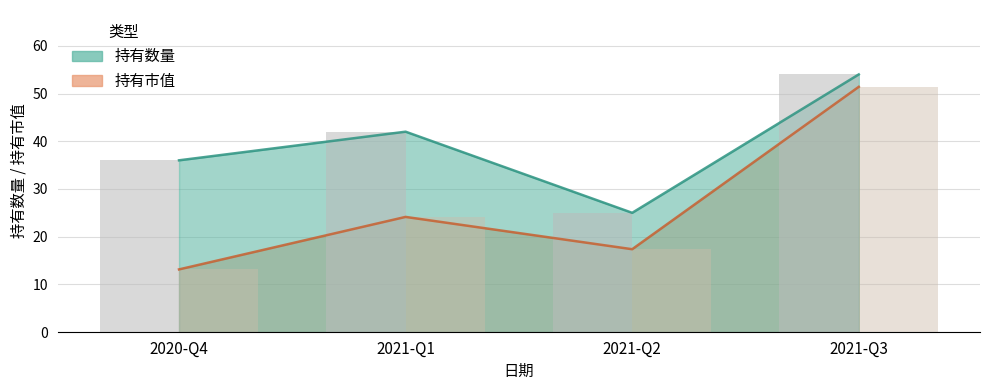

Rank the series at 2020-Q4 from highest to lowest value.

持有数量, 持有市值